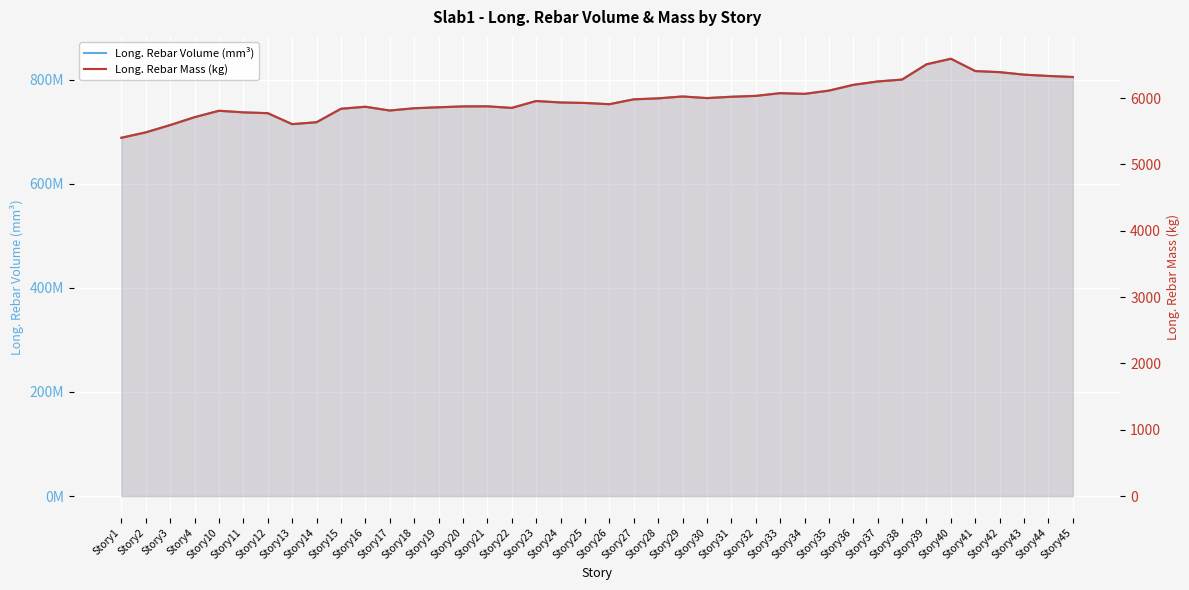

Where is the first local maximum for Long. Rebar Volume (mm³)?

Story10